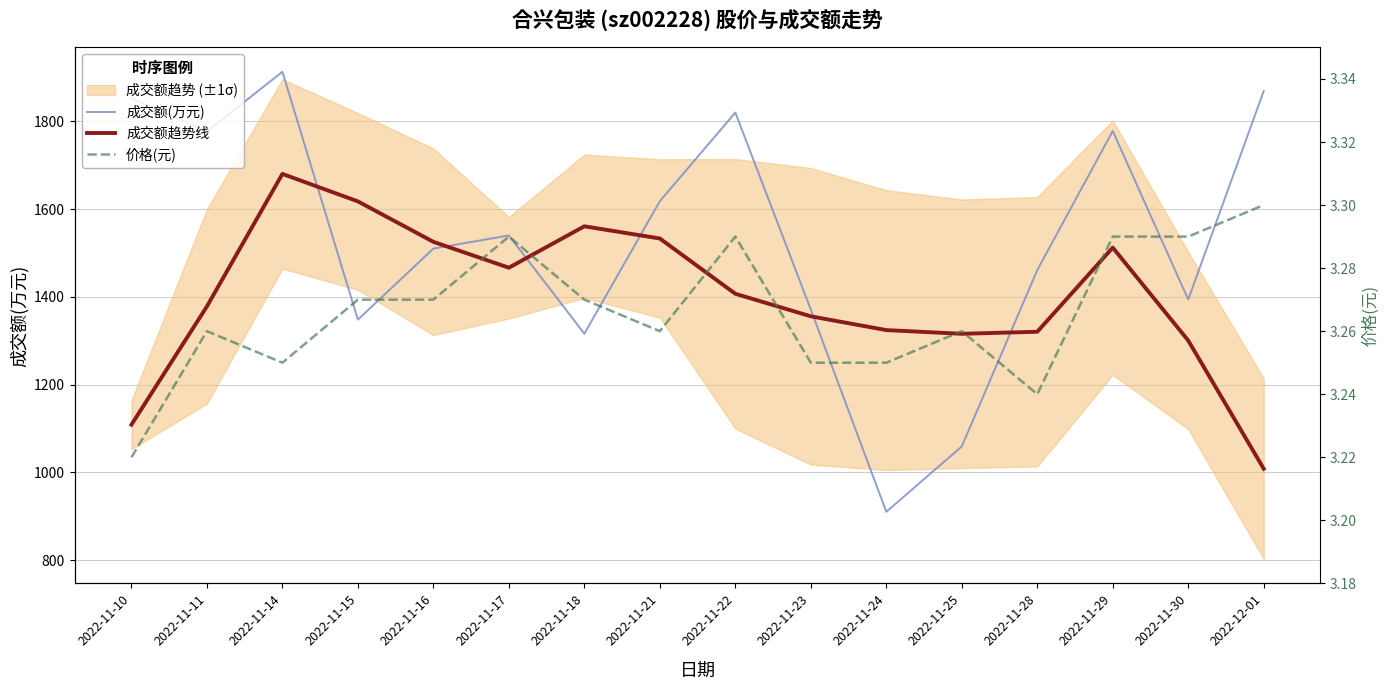

How many lines are shown in the chart?

3